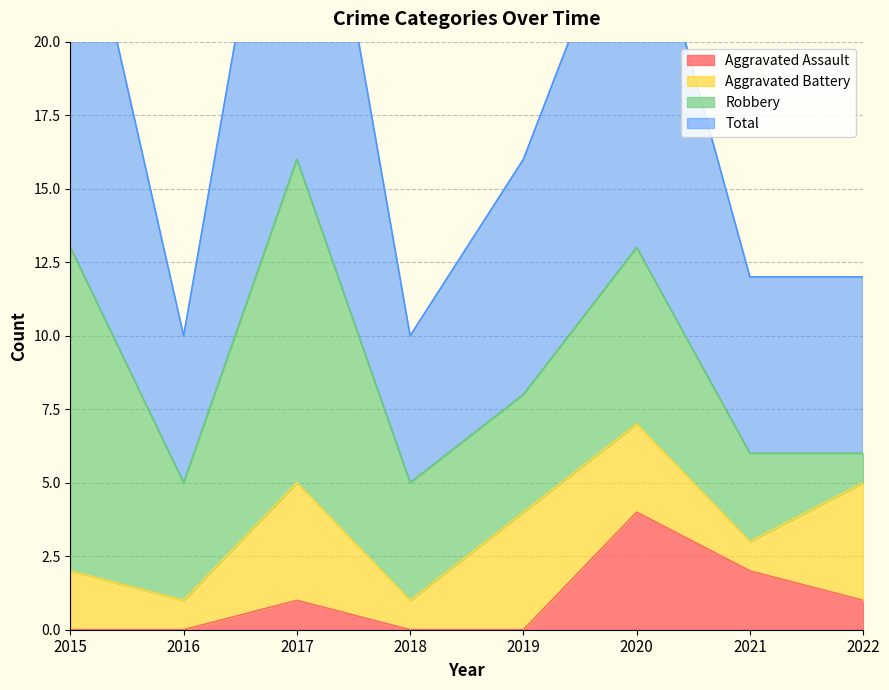

What is the greatest value displayed?

32